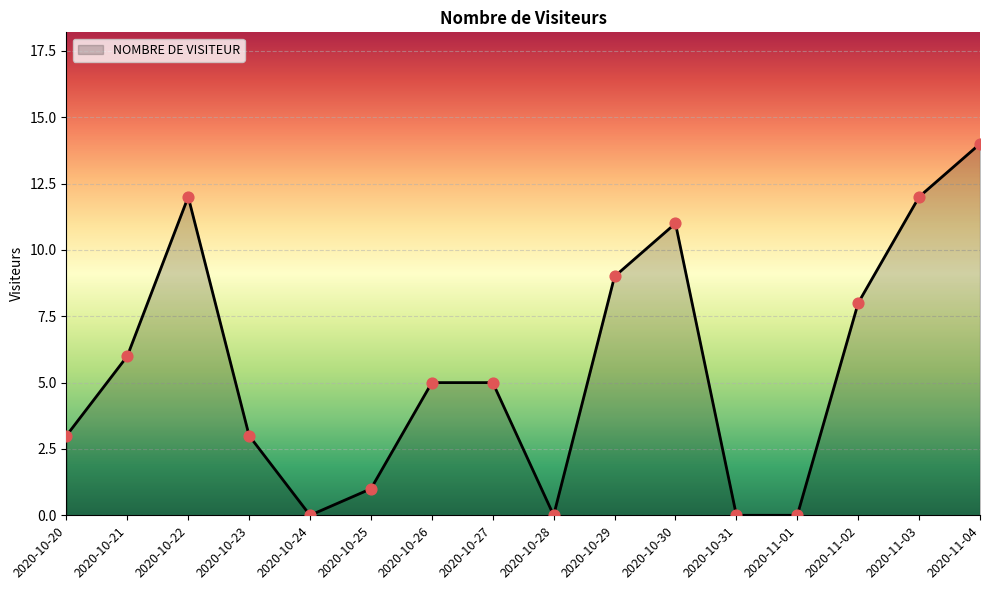

What is the change in value from 2020-10-25 to 2020-10-28?

-1